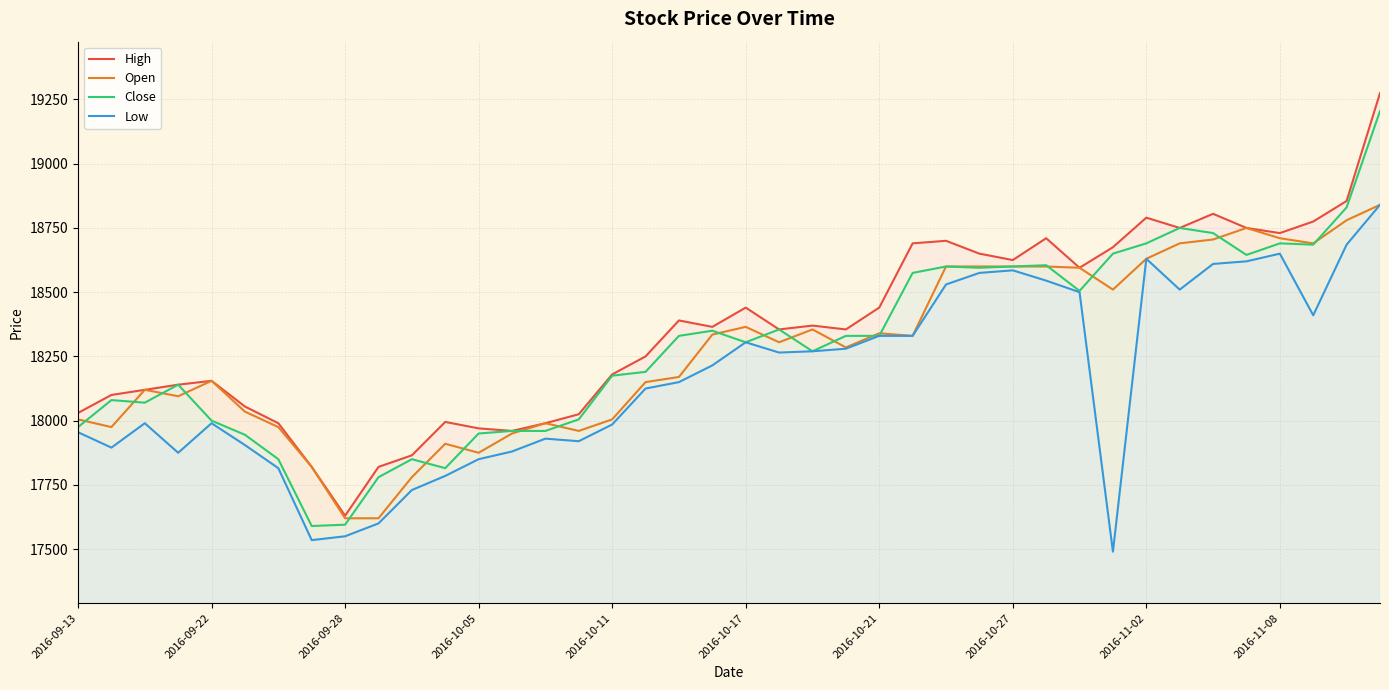

True or false: Low and Close cross at least once.

False